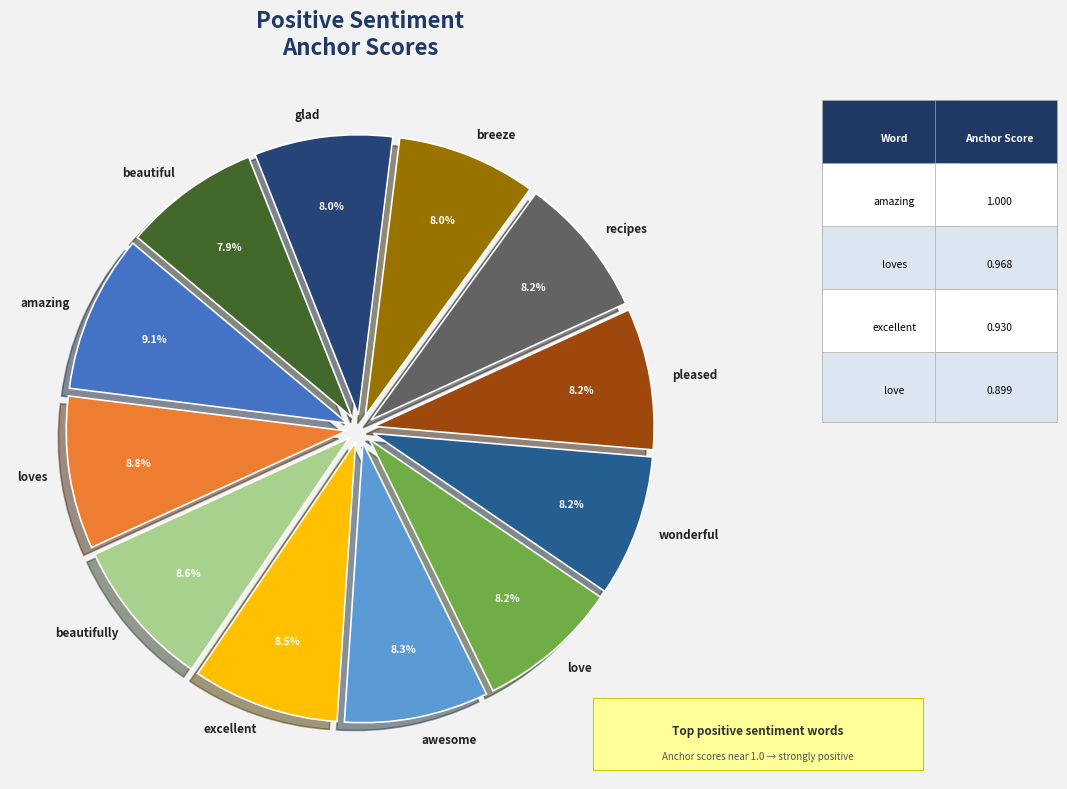

To the nearest percent, what is the difference between the largest and smallest slice percentages?

1%